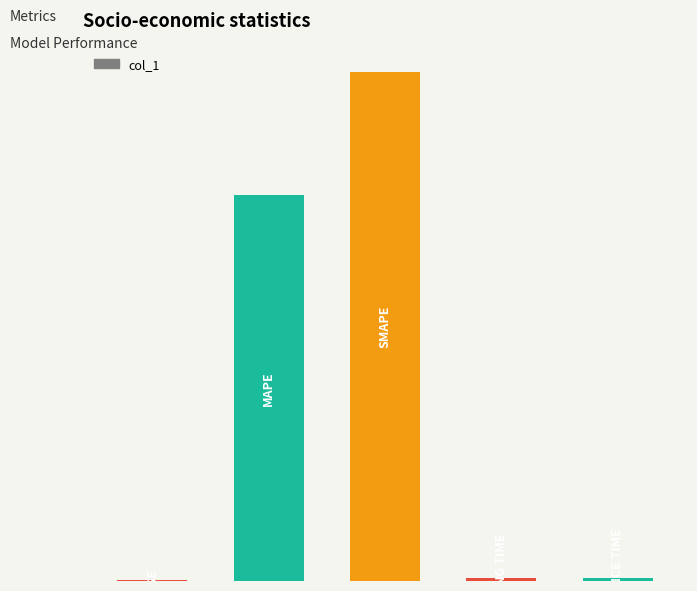

How many bars are there in total?

5